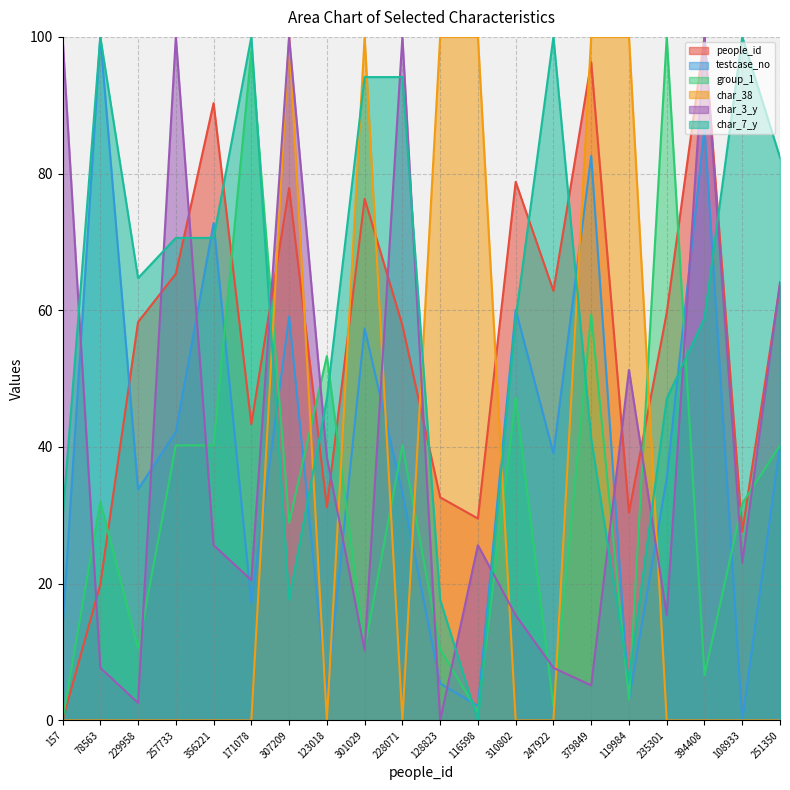

How many lines are shown in the chart?

6